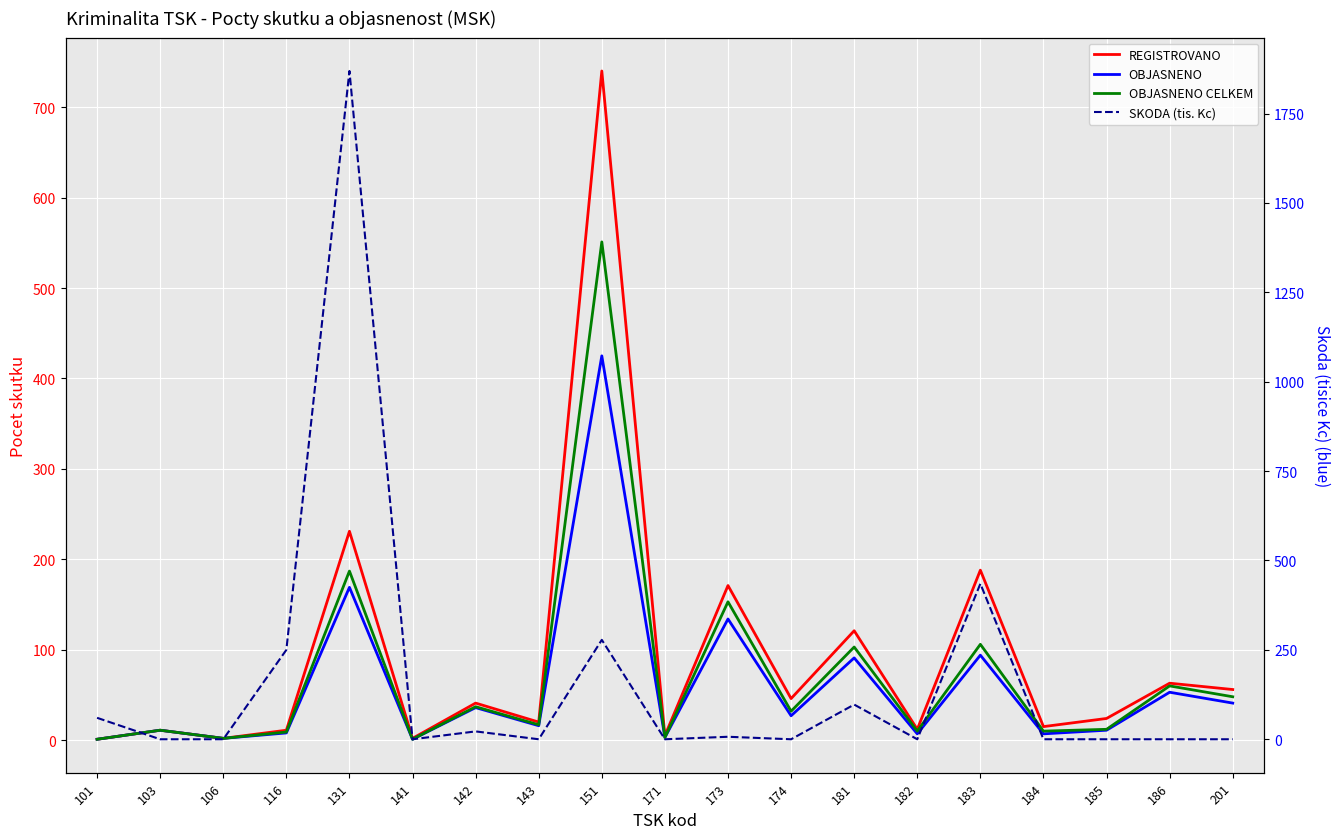

Where is the first local maximum for OBJASNENO?

103